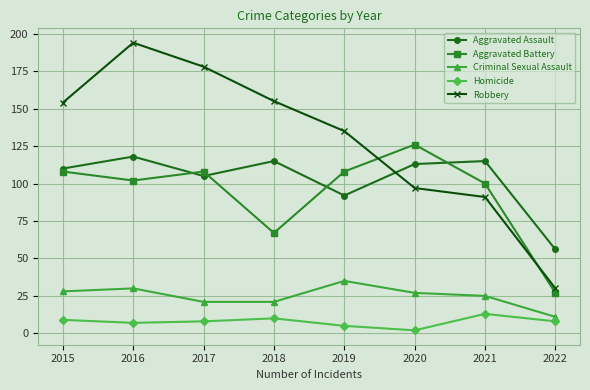

The value of Criminal Sexual Assault at 2017 is 21. True or false?

True